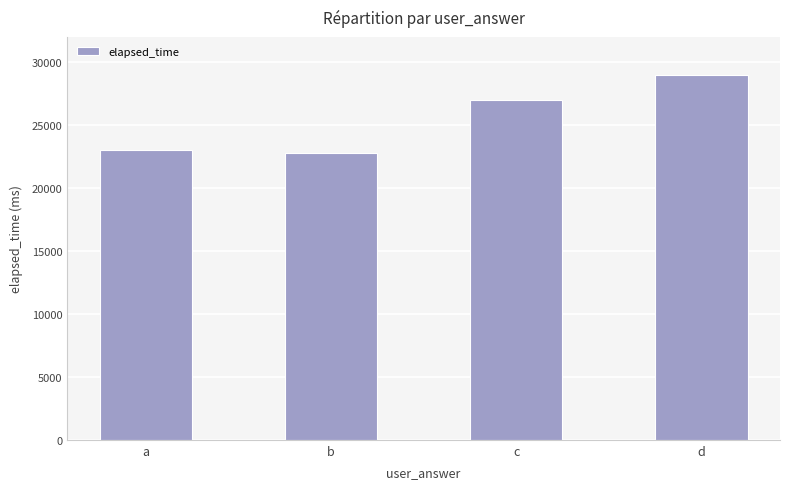

At which label is the value closest to 25875?

c